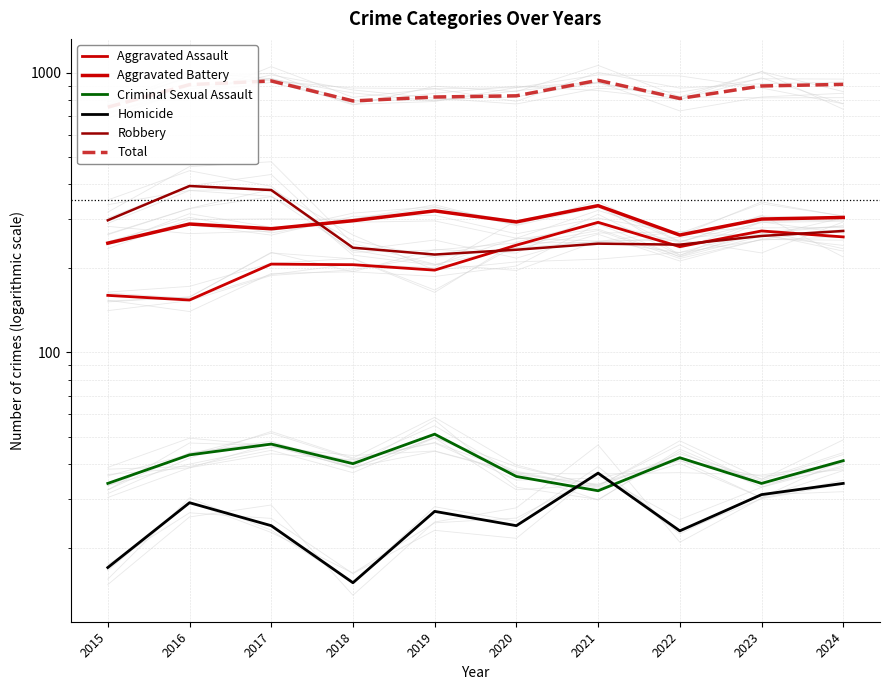

The Robbery series shows 322 at 2020. True or false?

False